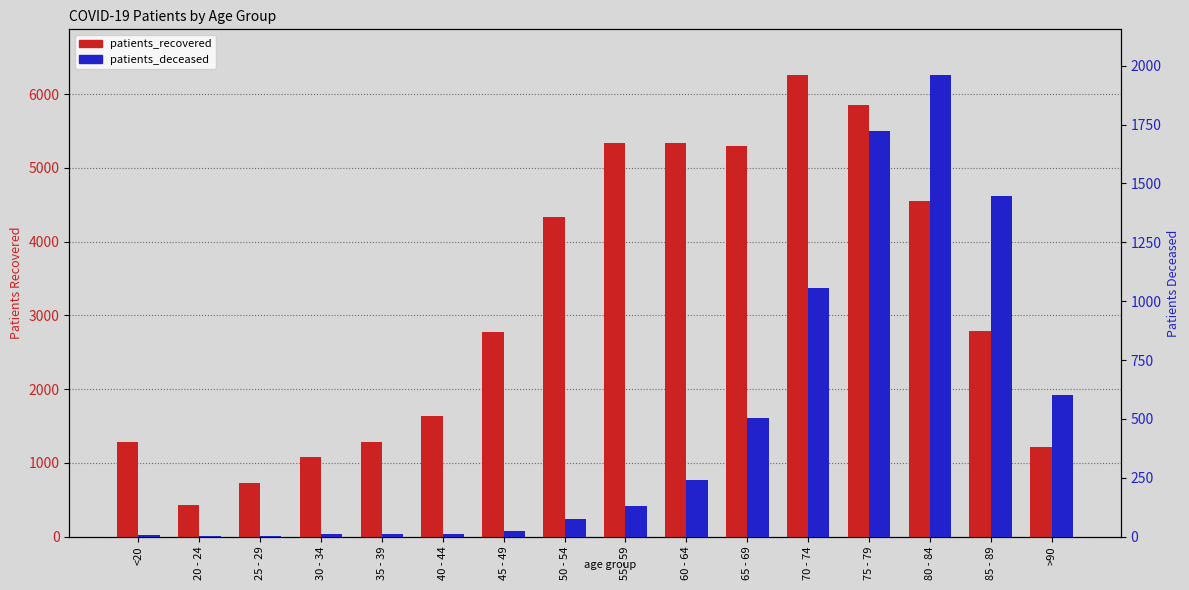

Rank the series at 75 - 79 from lowest to highest value.

patients_deceased, patients_recovered